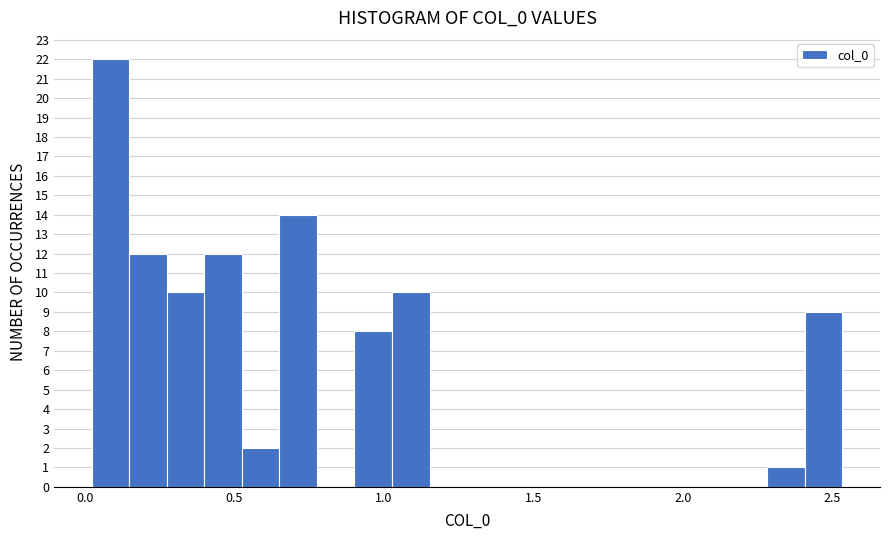

Around what value on the x-axis is the tallest bar? Give the approximate position of its centre, as read against the axis.

0.10